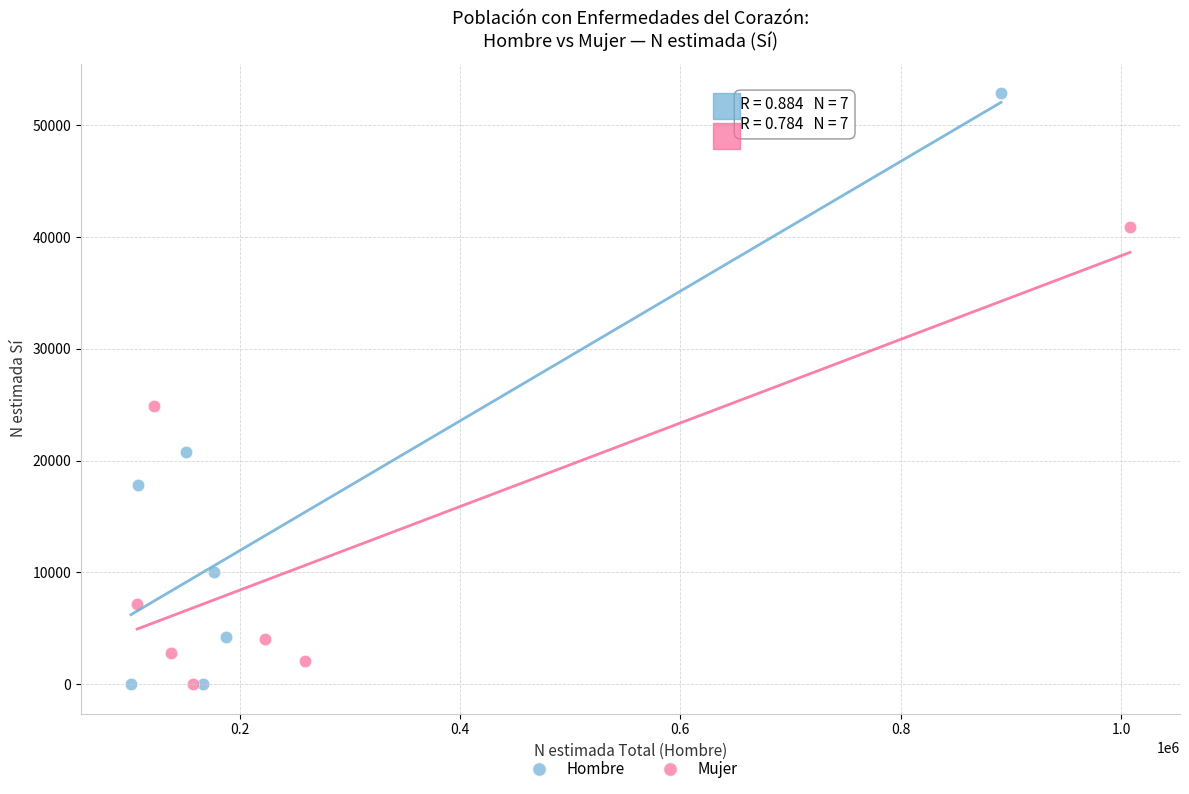

What are all the series names shown in the legend?

Hombre, Mujer